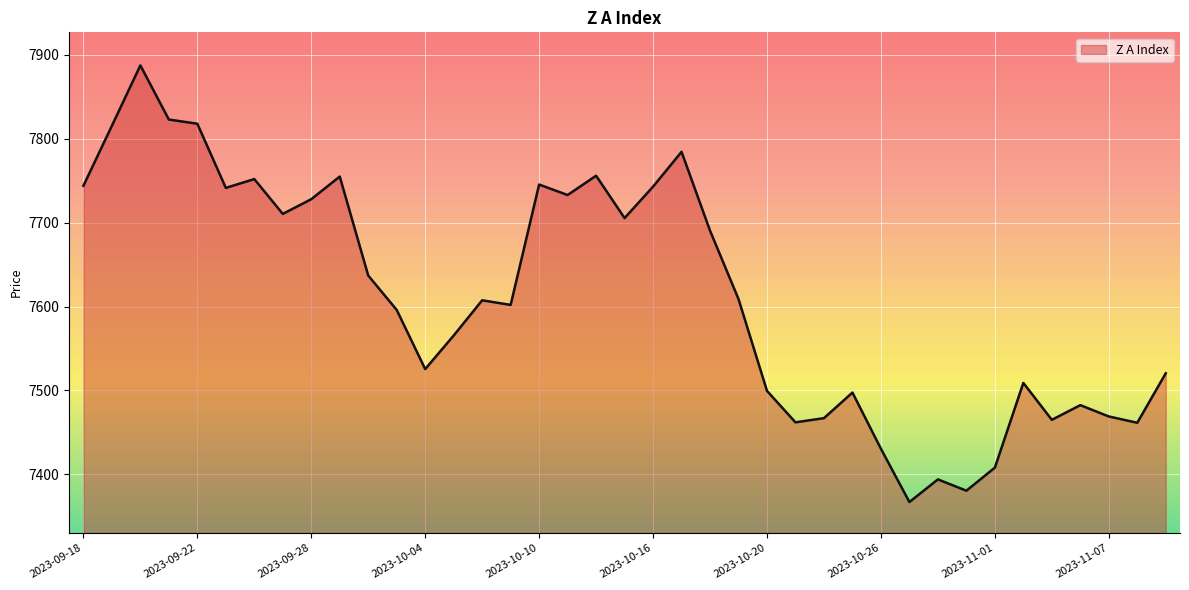

What is the difference between the maximum and minimum values?

520.5